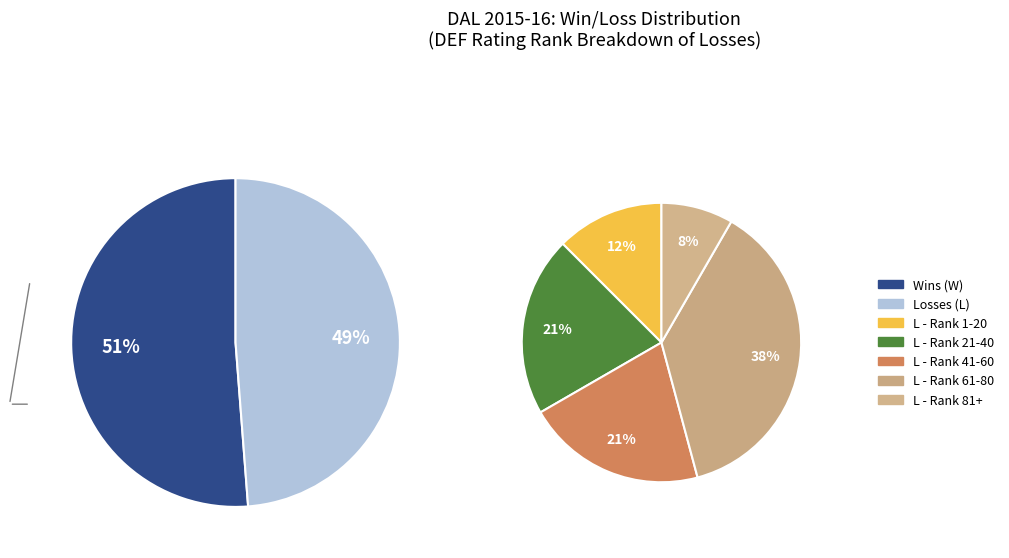

How much of the chart is everything except W?

48.8%